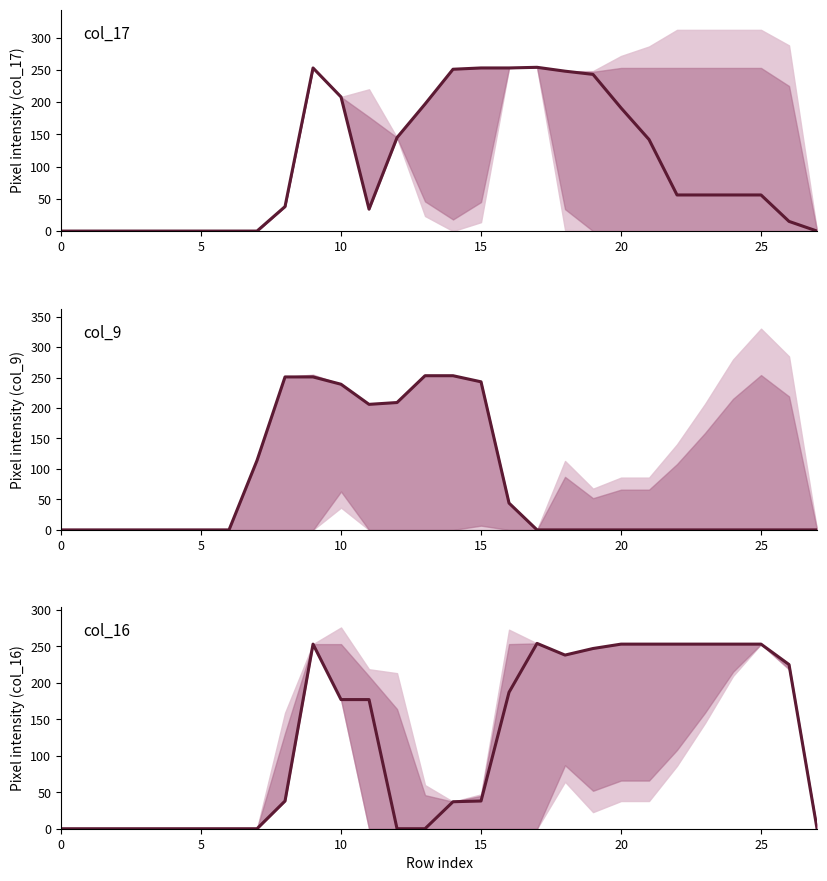

Between 14 and 15, which series saw the biggest shift?

col_9